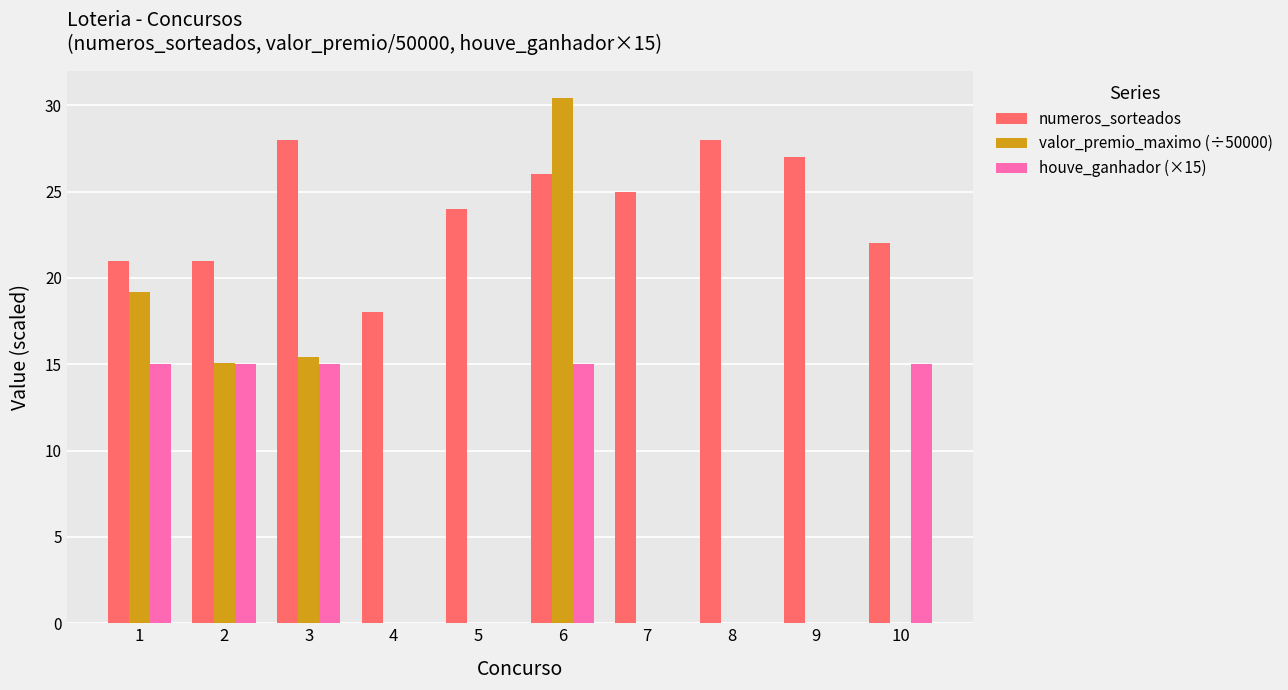

What is the spread (max minus min) of values at 4?

18.0